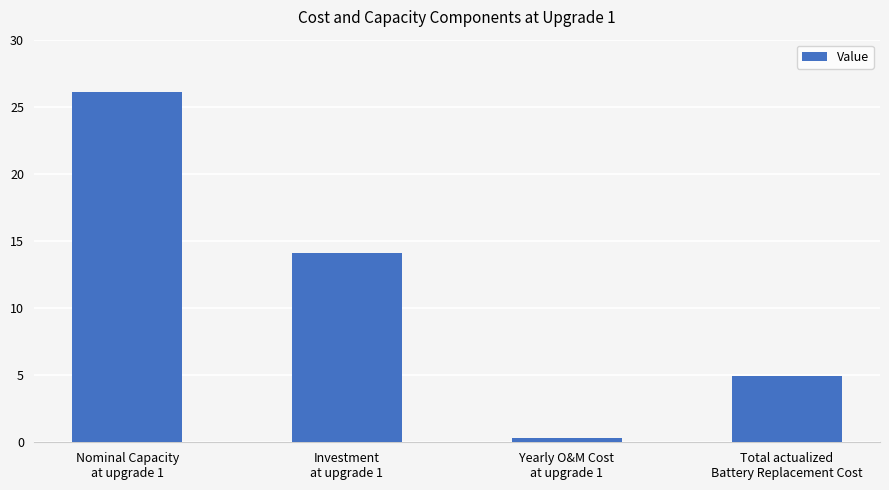

Which category has the lowest value across all series?

Yearly O&M Cost
at upgrade 1